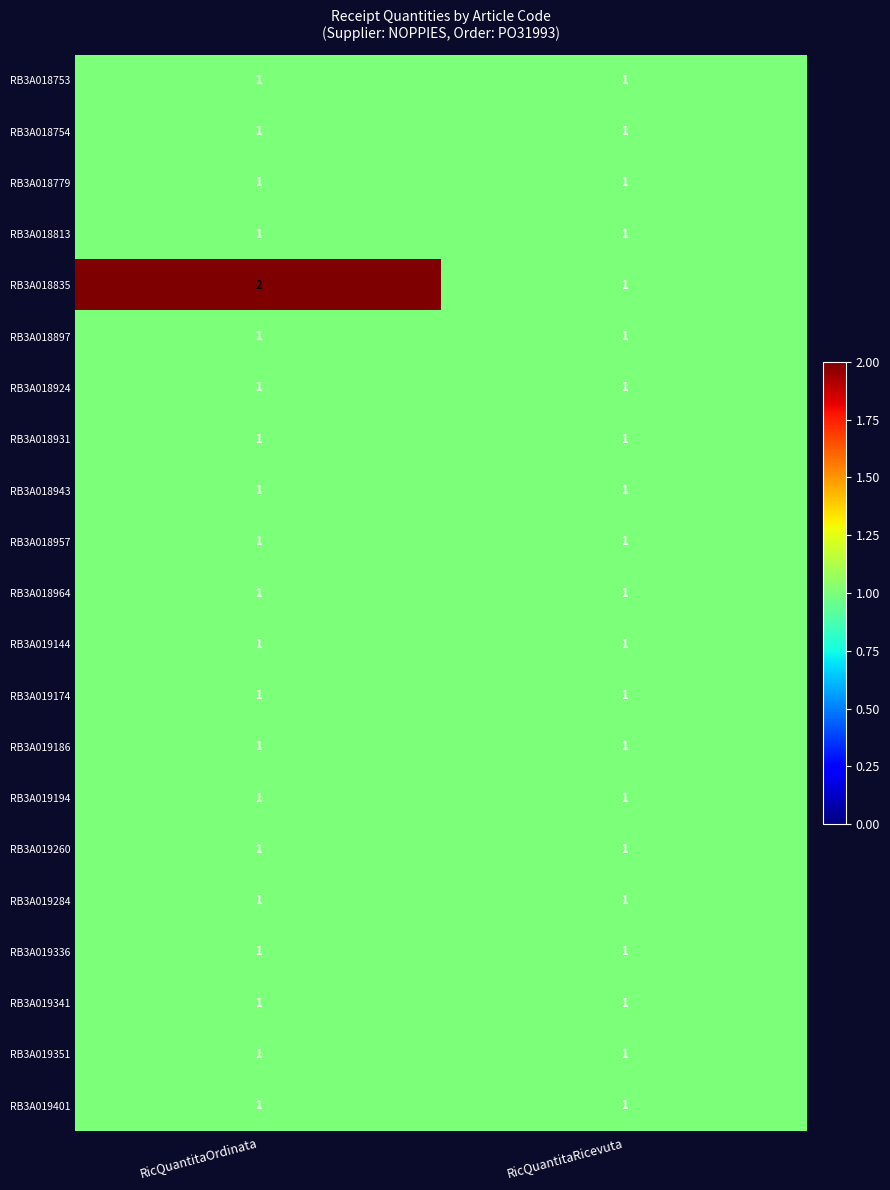

Is it true that RB3A018754 equals 1 at RicQuantitaRicevuta?

True